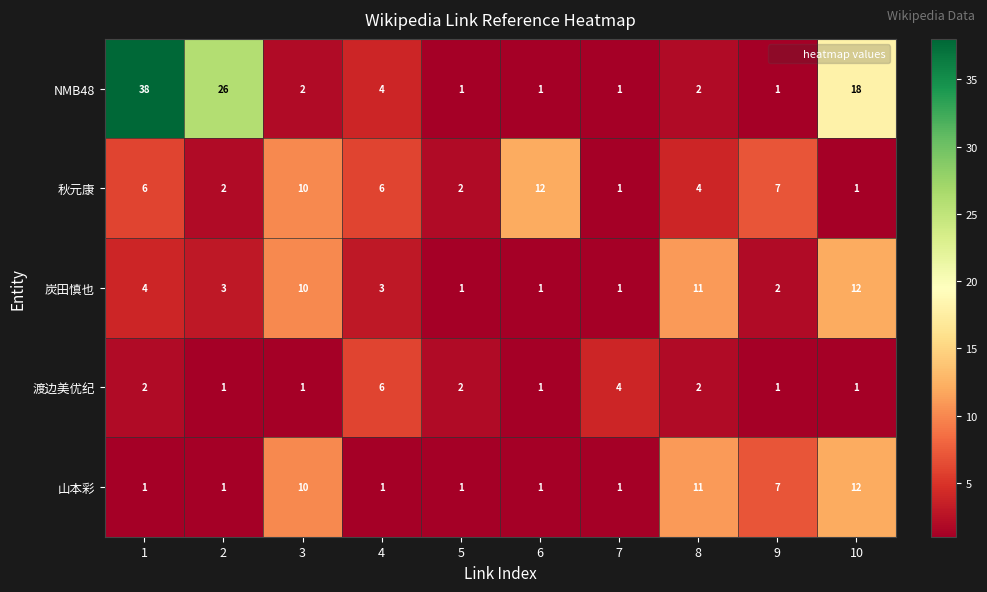

What is the difference between the highest and lowest values at 1?

37